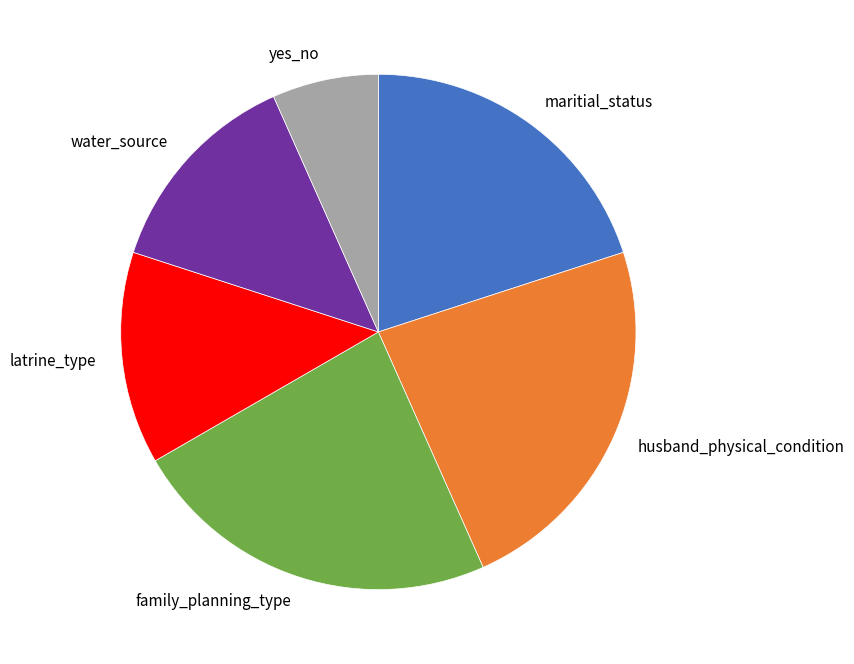

Is the sum of latrine_type and maritial_status greater than half?

No